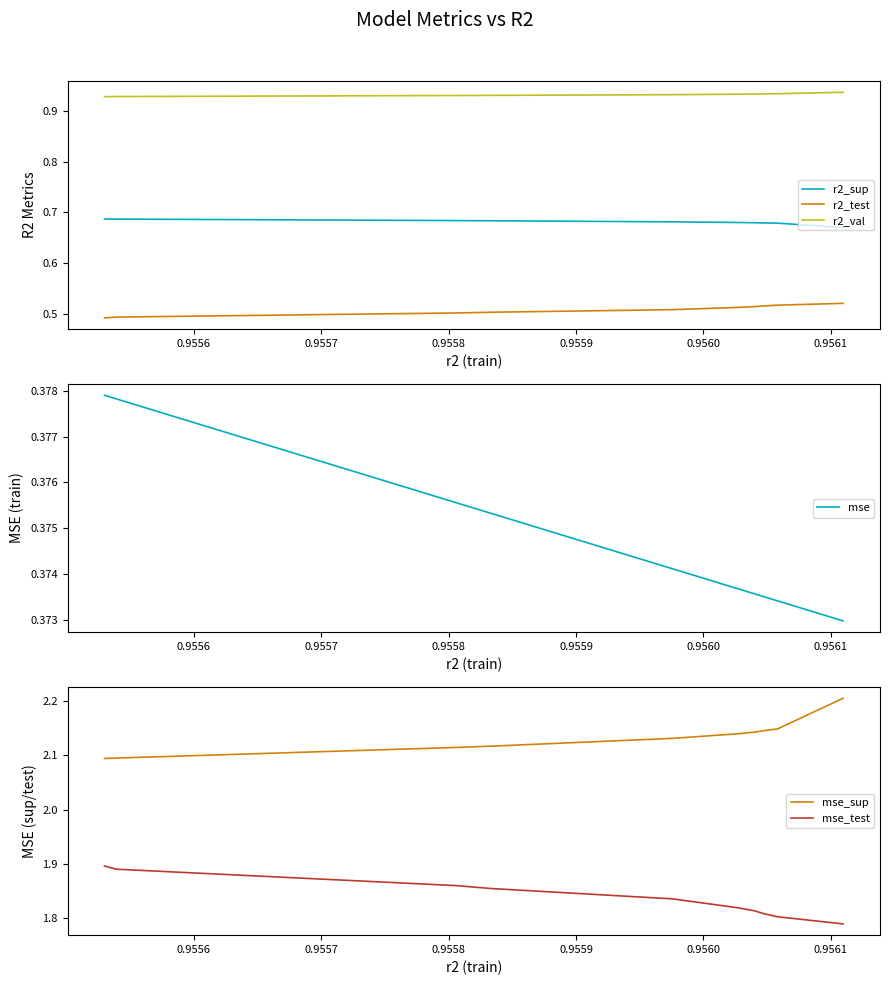

What are all the series names shown in the legend?

r2_sup, r2_test, r2_val, mse, mse_sup, mse_test